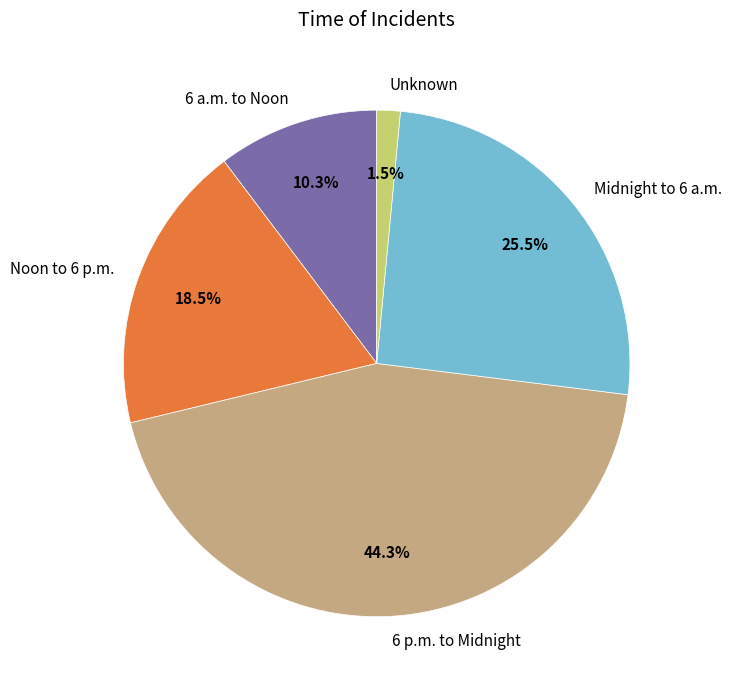

What is the smallest slice in the pie chart?

Unknown